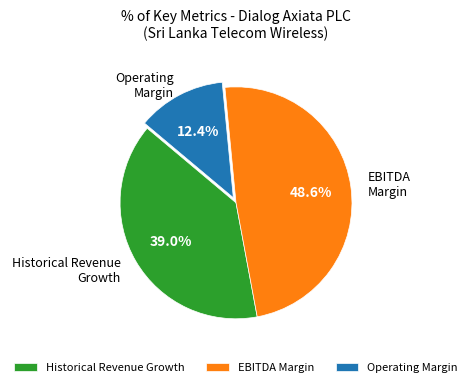

Which slice is the smallest?

Operating Margin